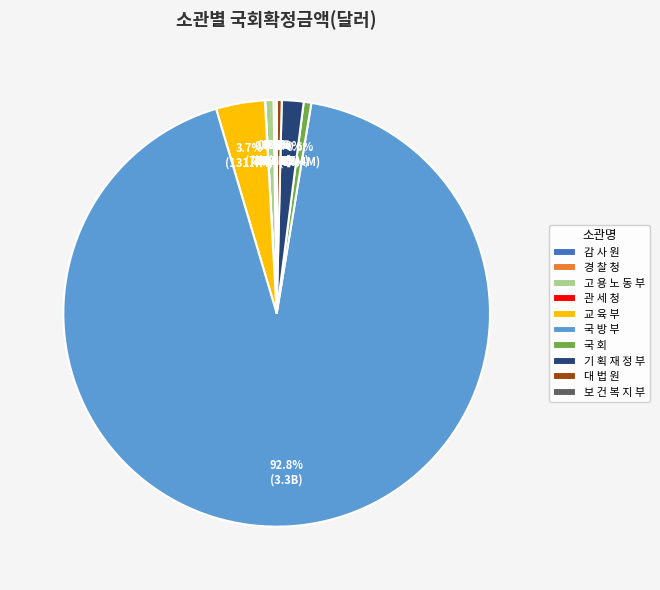

Which category accounts for the majority?

국 방 부